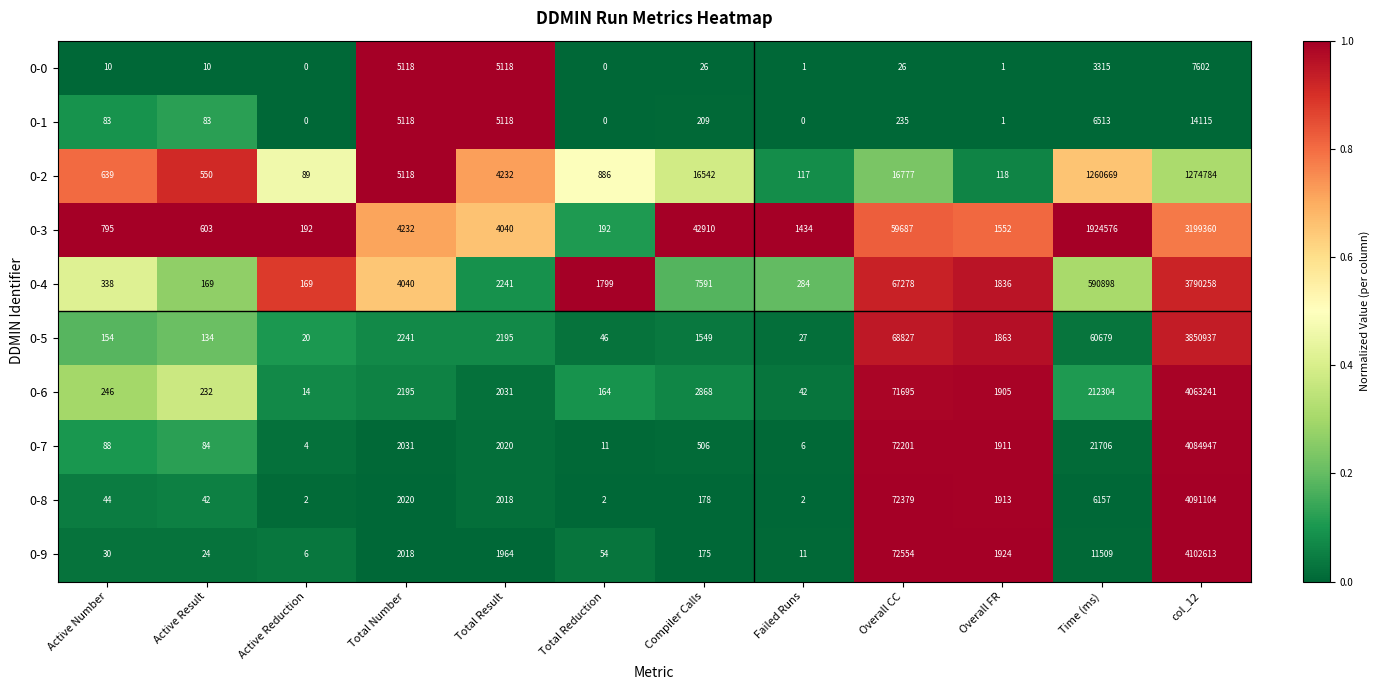

At which label does 0-8 reach its peak?

col_12